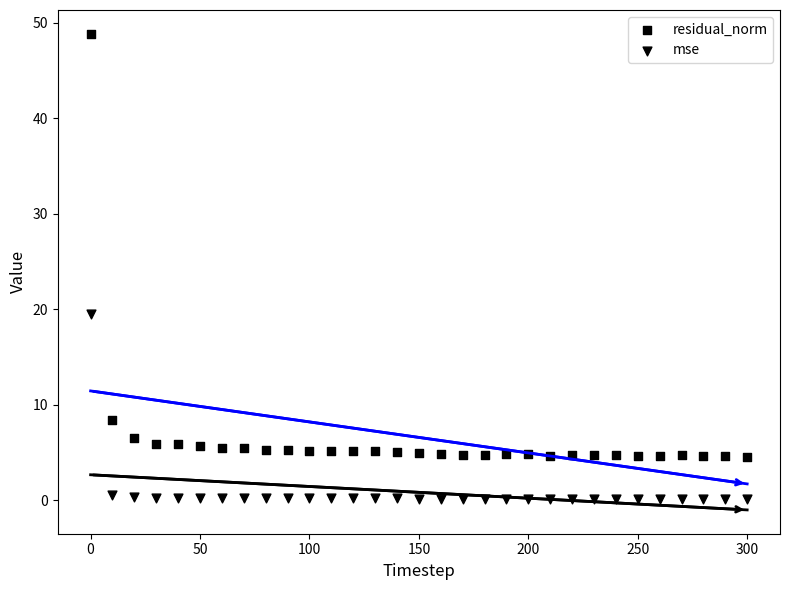

Count the number of points in this scatter plot.

62